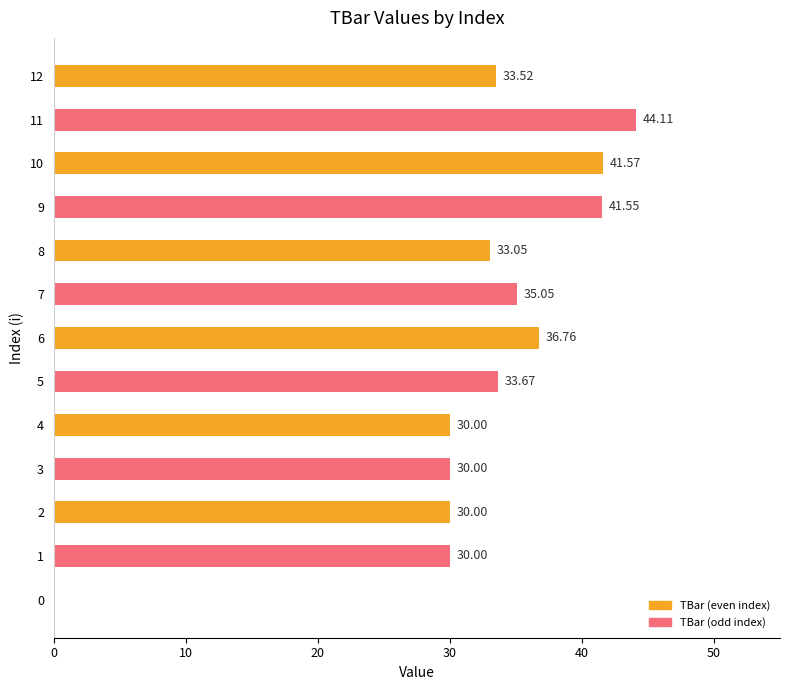

What is the sum of the values at 10 and 7?

76.6